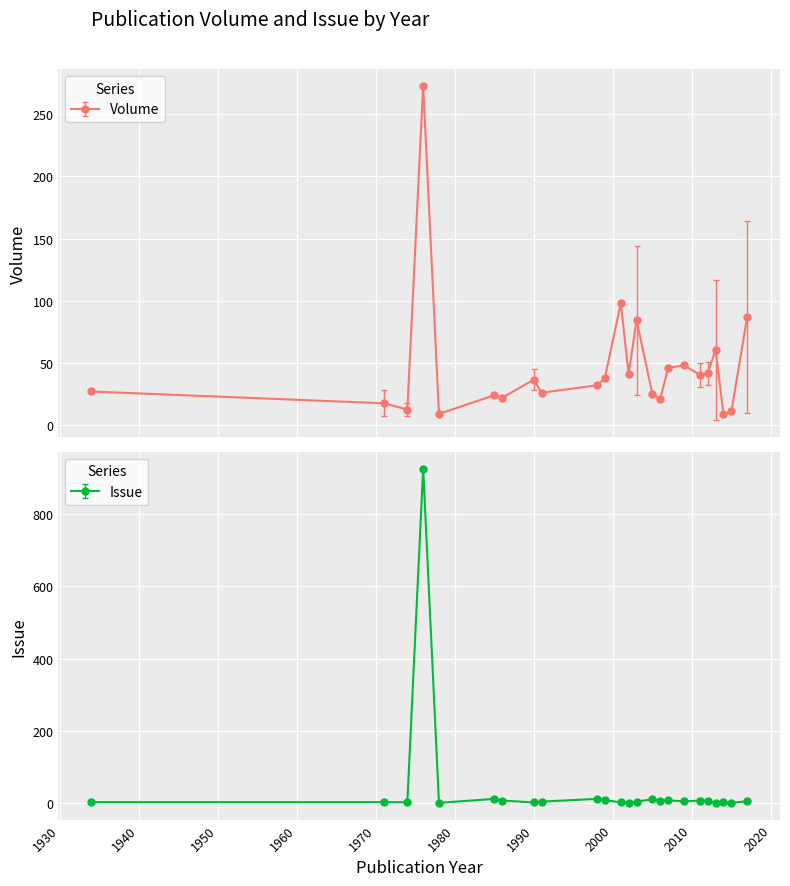

True or false: Volume has more than 0 points higher than both neighbors.

True